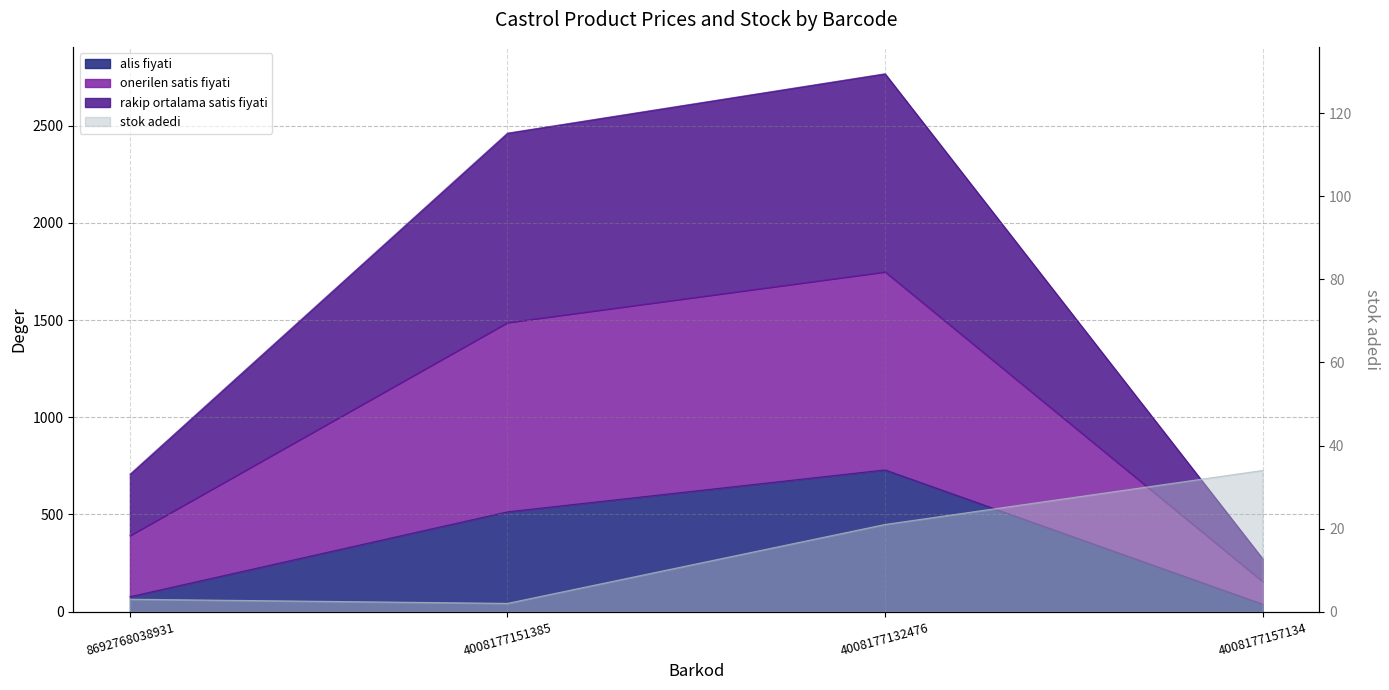

What is the spread (max minus min) of values at 4008177132476?

2745.9